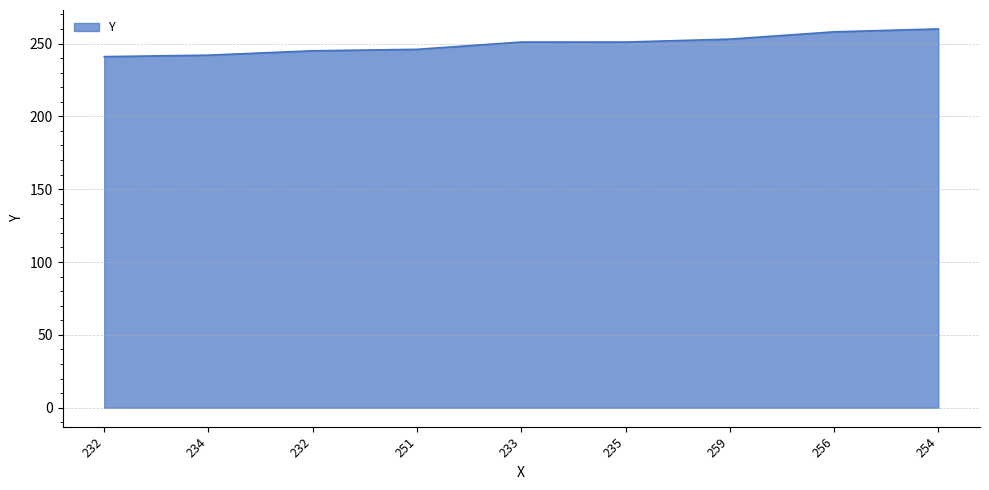

How many lines are shown in the chart?

1